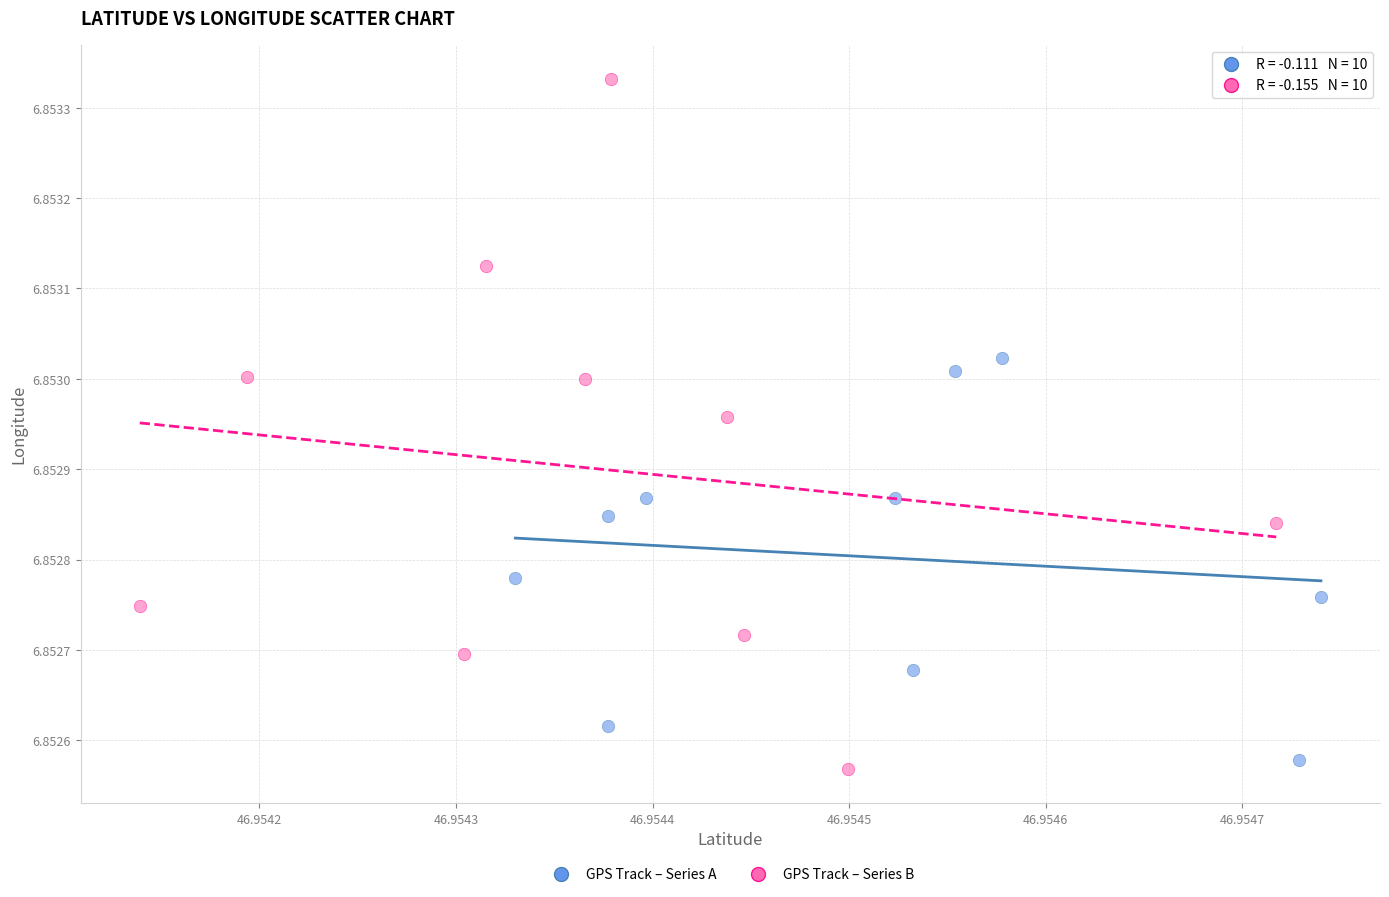

Which series contains the highest Y value?

GPS Track – Series B